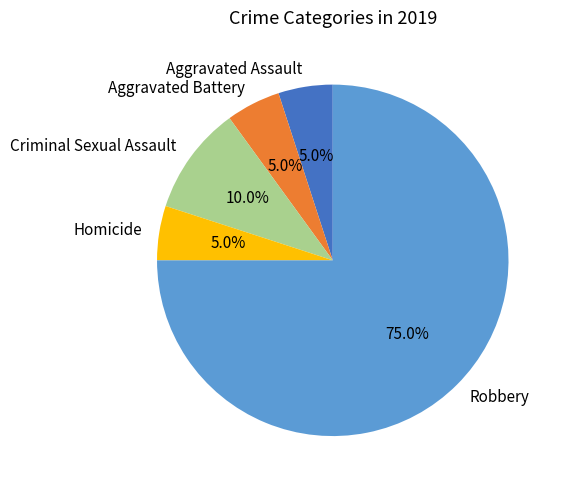

To the nearest percent, what is the combined percentage of Robbery and Criminal Sexual Assault?

85%